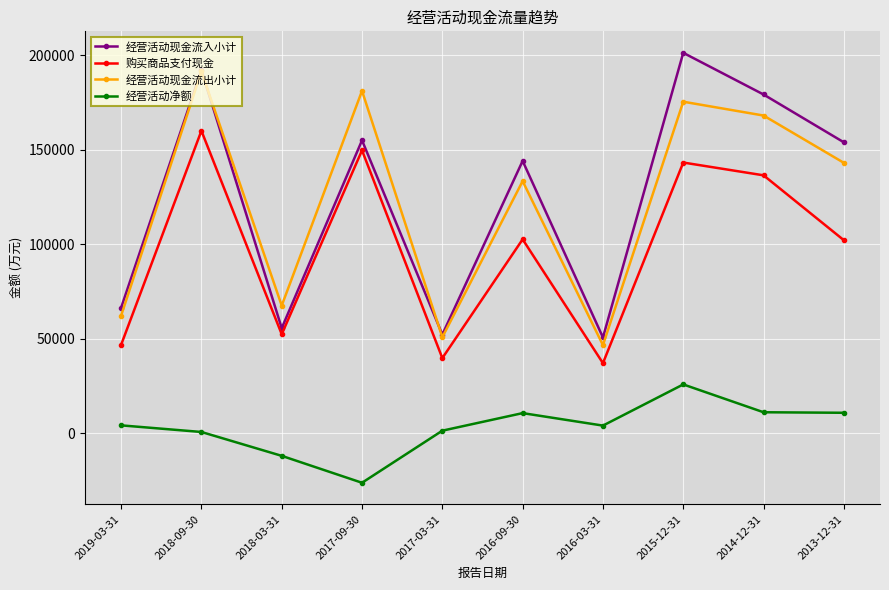

Is it true that 经营活动现金流入小计 equals 27638 at 2017-03-31?

False